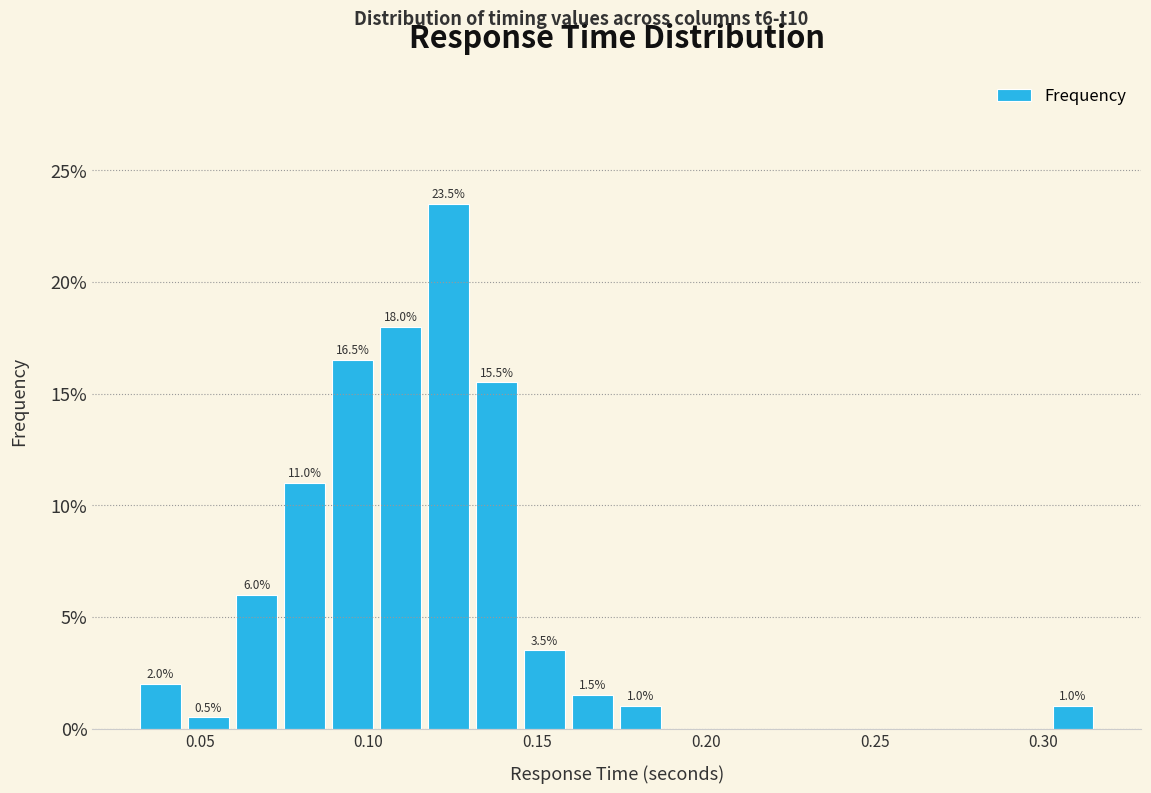

Read against the x-axis, roughly where is the centre of the tallest bar?

0.125